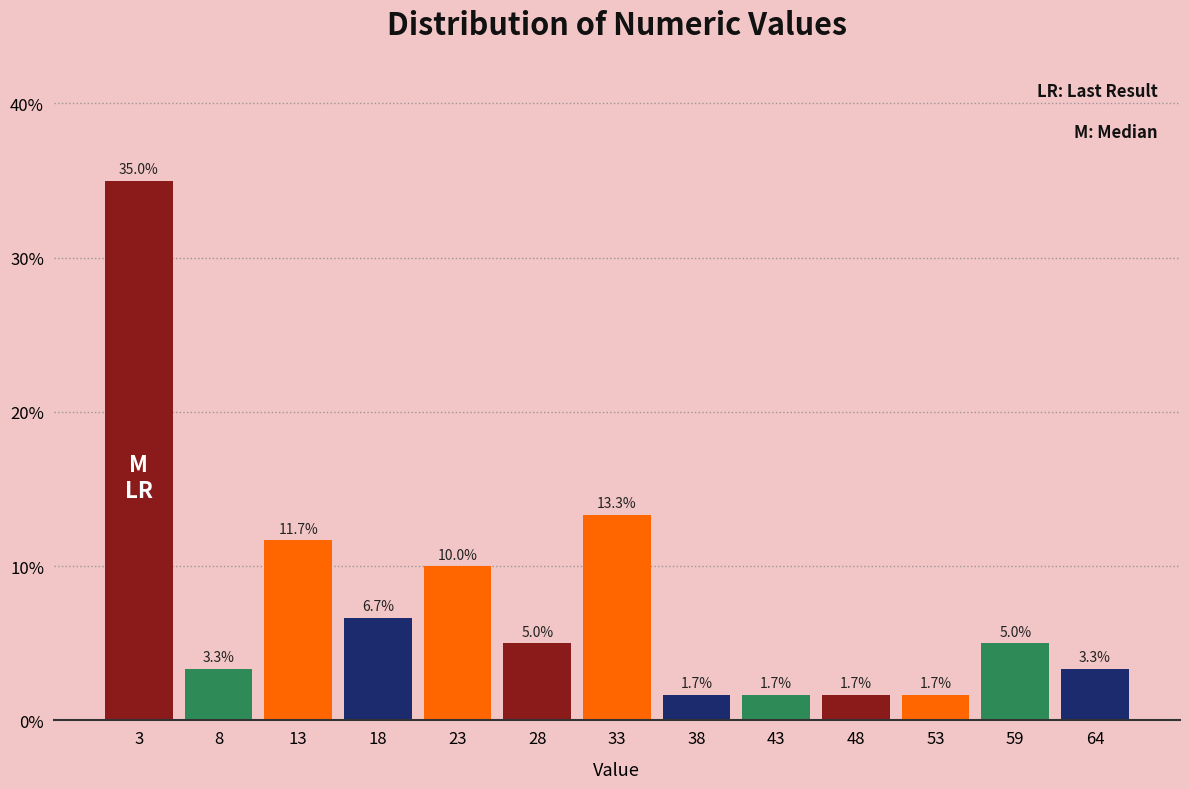

Reading left to right, list every bar in this chart as the range it spans on the x-axis followed by its height. The bar edges are not printed on the chart, so give them approximately, as read against the axis.

0 to 5: 35.0
5 to 10: 3.3
10 to 15: 11.7
15 to 20: 6.7
20 to 25: 10.0
25 to 31: 5.0
31 to 36: 13.3
36 to 41: 1.7
41 to 46: 1.7
46 to 51: 1.7
51 to 56: 1.7
56 to 61: 5.0
61 to 66: 3.3